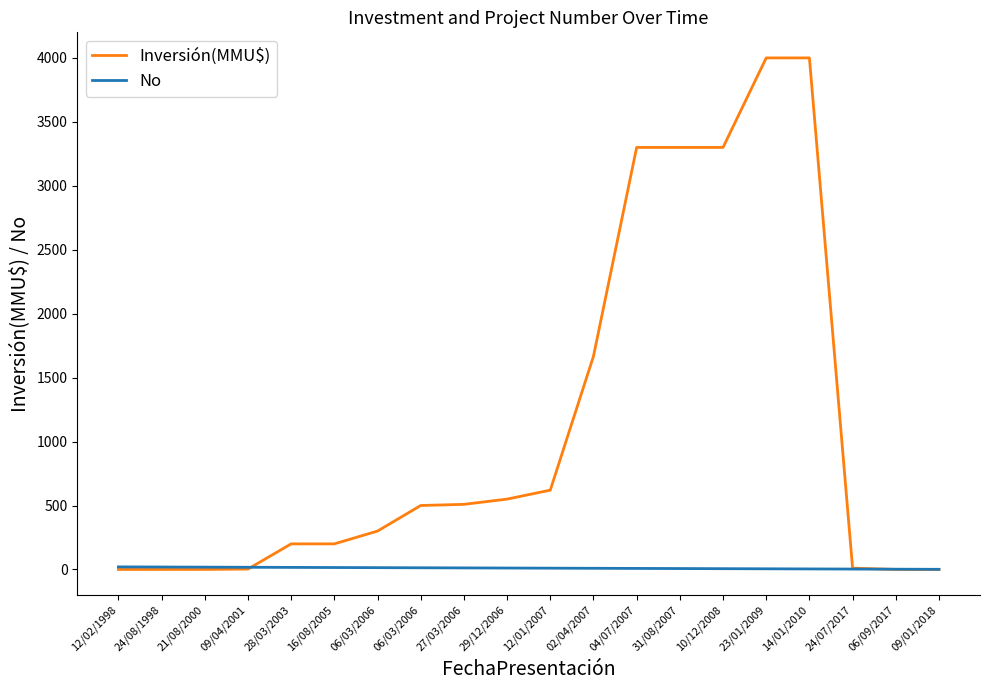

What is the label of the 19th point from the right?

24/08/1998